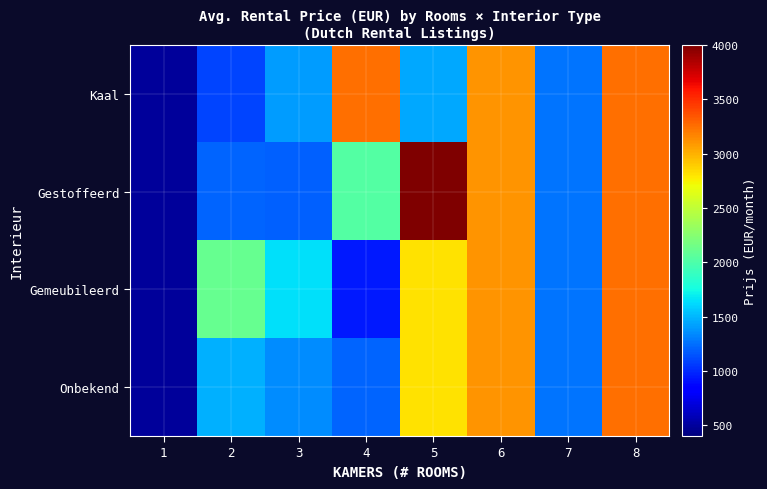

Reading left to right, transcribe all the data shown in this chart.

Kaal: 1=495.0	2=1098.7	3=1398.8	4=3250.0	5=1450.0	6=3100.0	7=1270.0	8=3250.0
Gestoffeerd: 1=495.0	2=1207.5	3=1201.4	4=2025.0	5=4166.7	6=3100.0	7=1270.0	8=3250.0
Gemeubileerd: 1=495.0	2=2115.0	3=1650.0	4=938.3	5=2808.3	6=3100.0	7=1270.0	8=3250.0
Onbekend: 1=495.0	2=1473.7	3=1345.0	4=1212.5	5=2808.3	6=3100.0	7=1270.0	8=3250.0